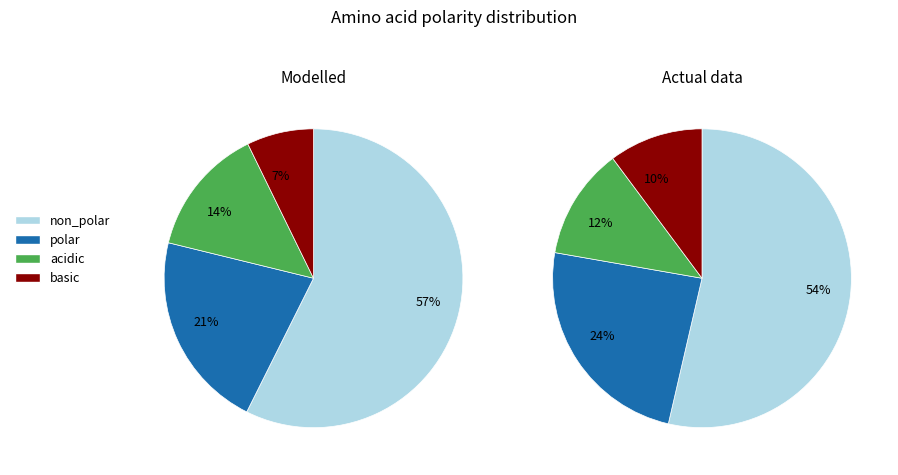

Which slice represents more than half of the pie?

non_polar